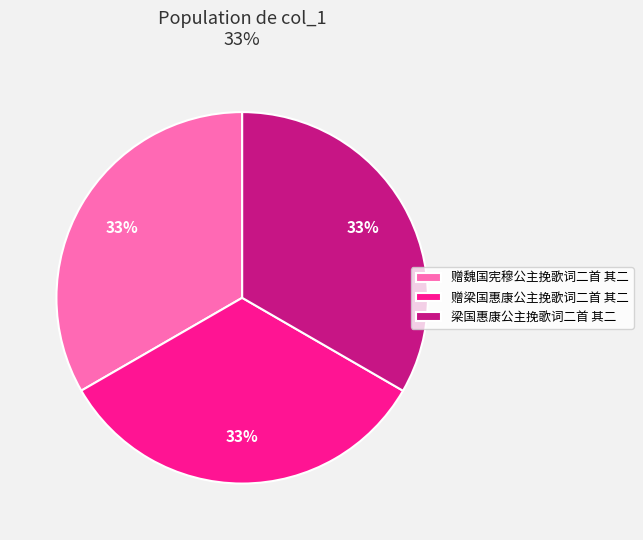

What percentage is the 赠梁国惠康公主挽歌词二首 其二 slice, to the nearest percent?

33%